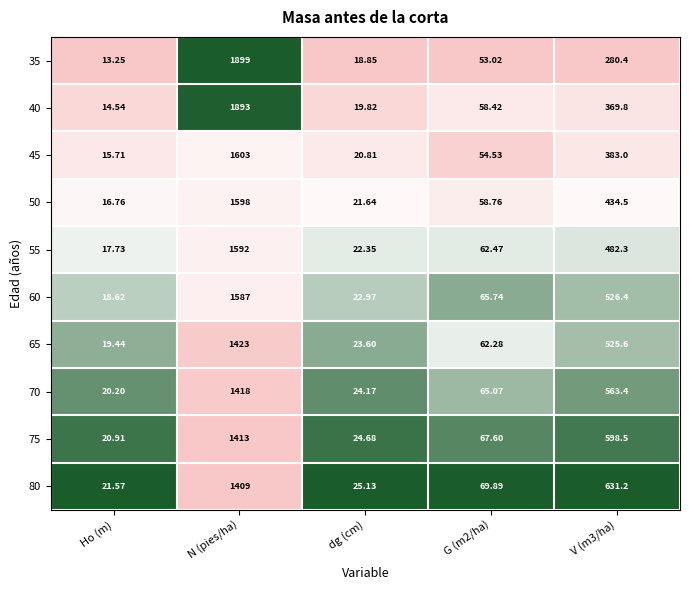

At which category is the sum across all series the highest?

N (pies/ha)